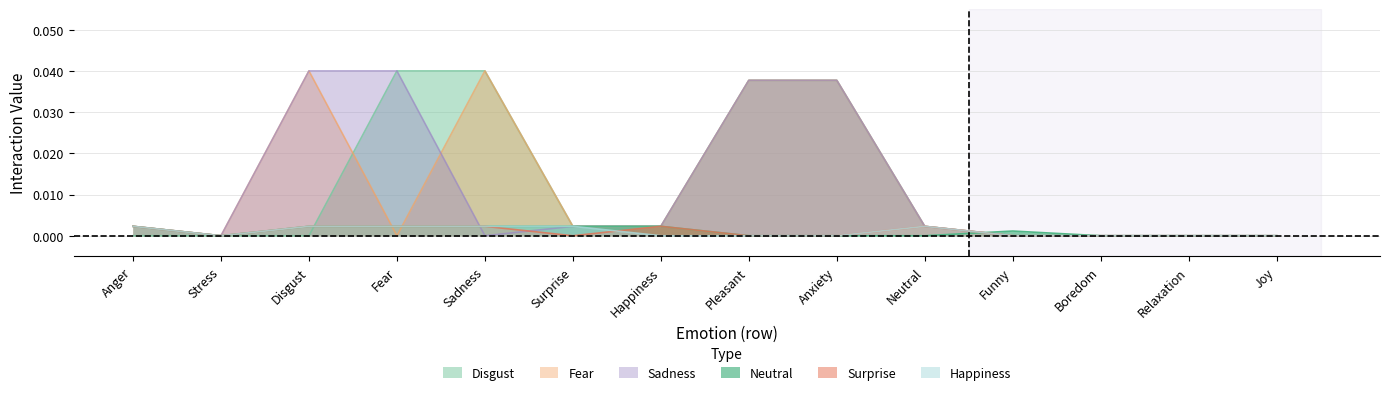

What position from the left is Anxiety?

9